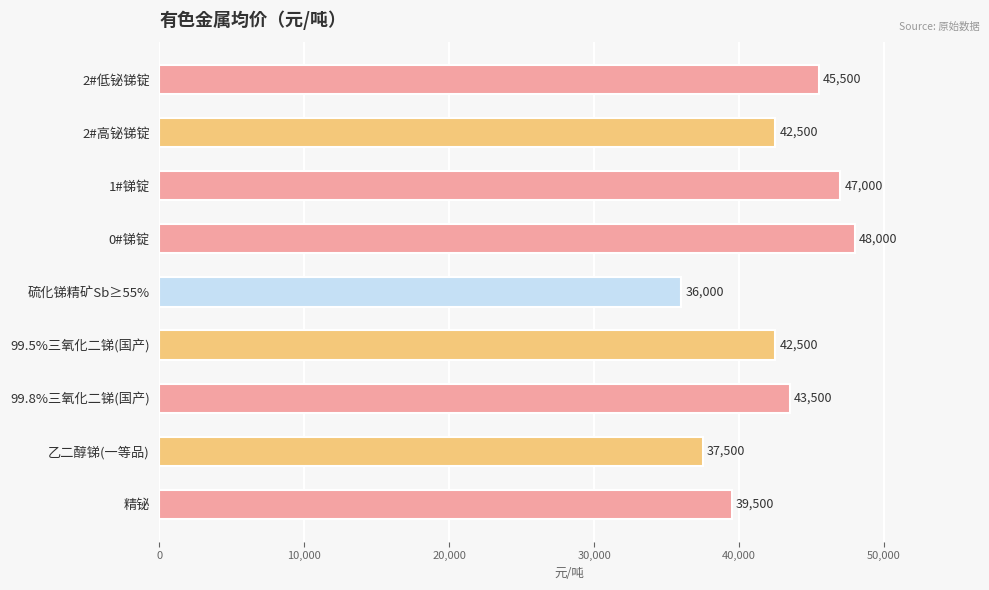

How many values are below 42500?

3